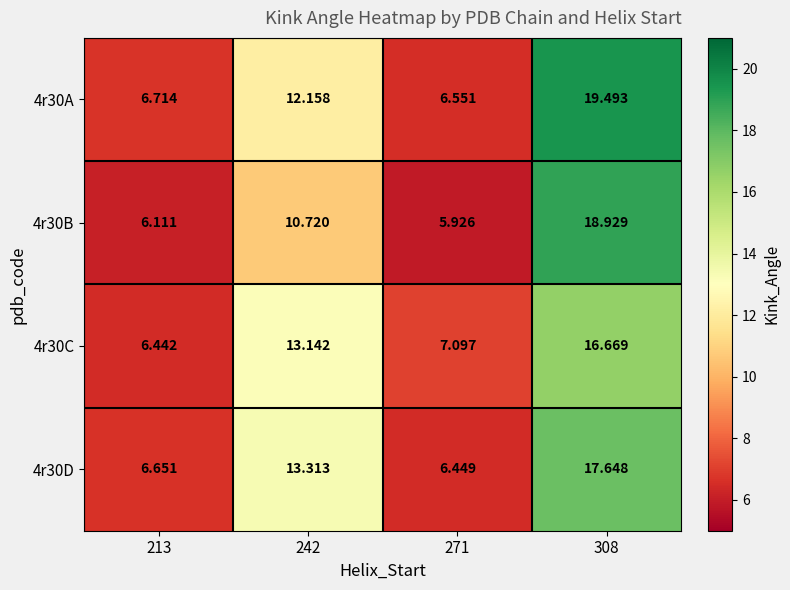

Is the value of 4r30D at 271 greater than the value of 4r30B at 308?

No